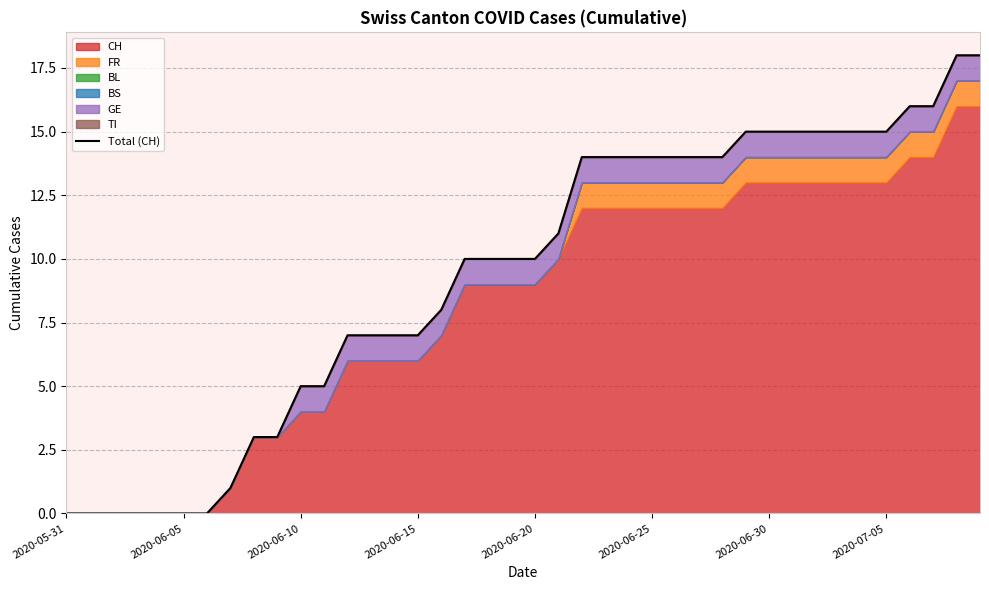

The chart shows a value of 17 at 17. True or false?

False